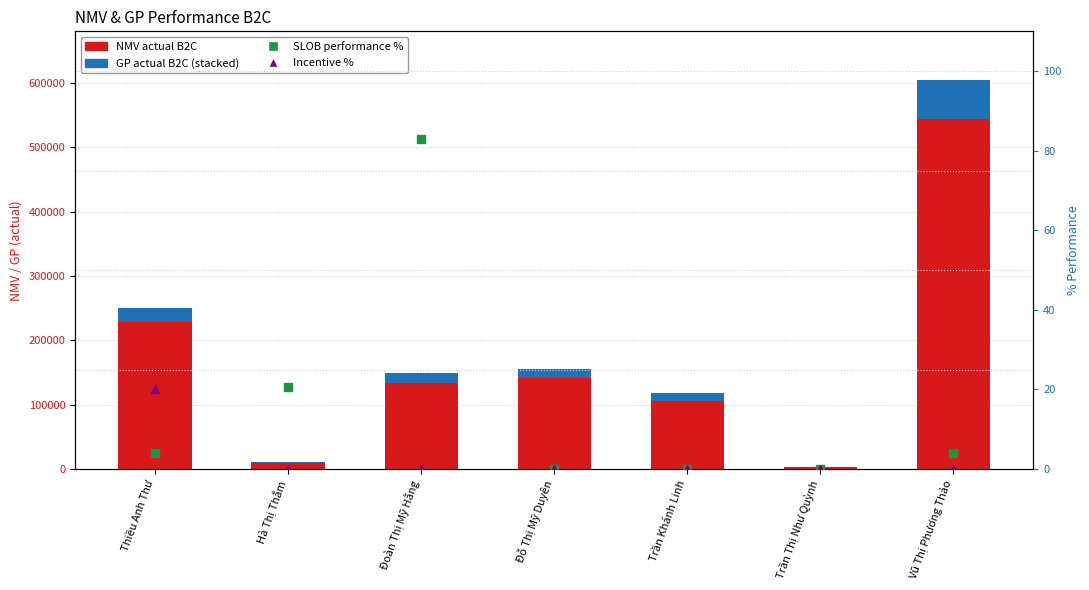

What is the label of the 3rd bar from the right?

Trần Khánh Linh